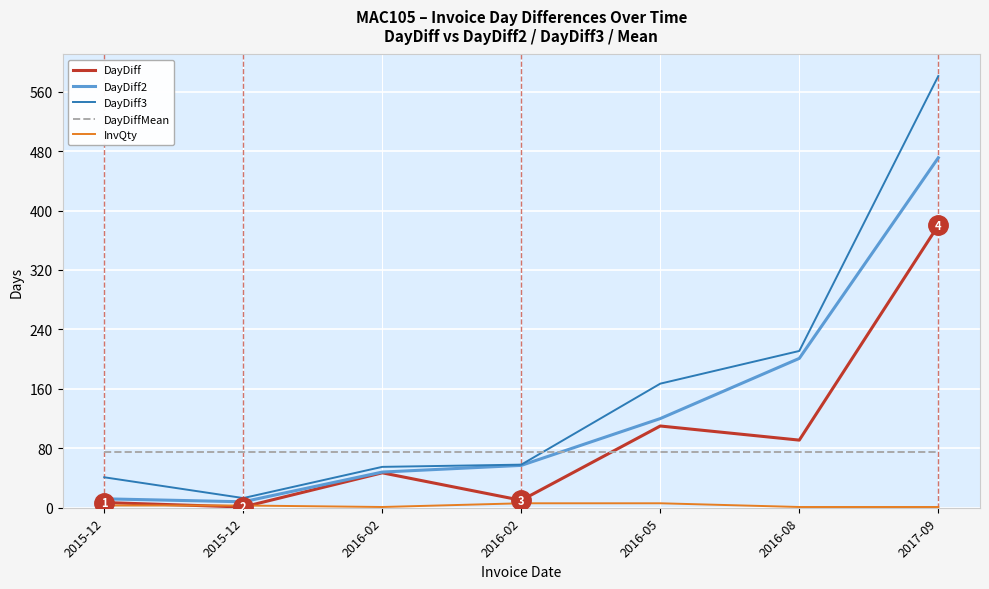

What is the greatest value displayed?

581.0